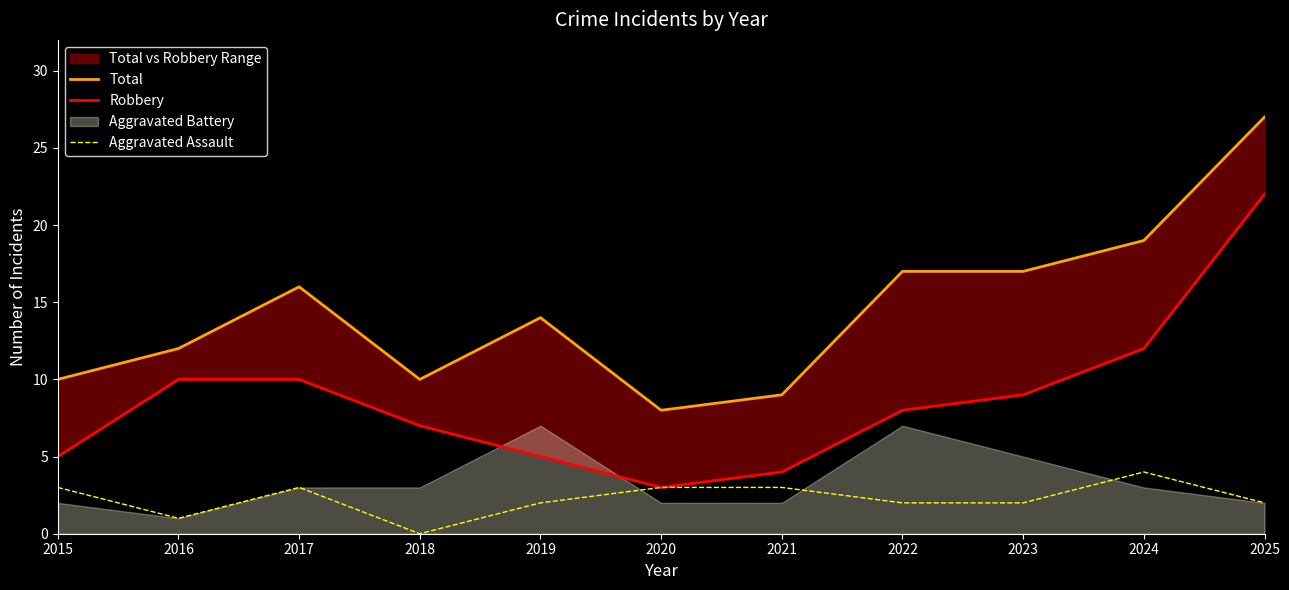

How many lines are shown in the chart?

3